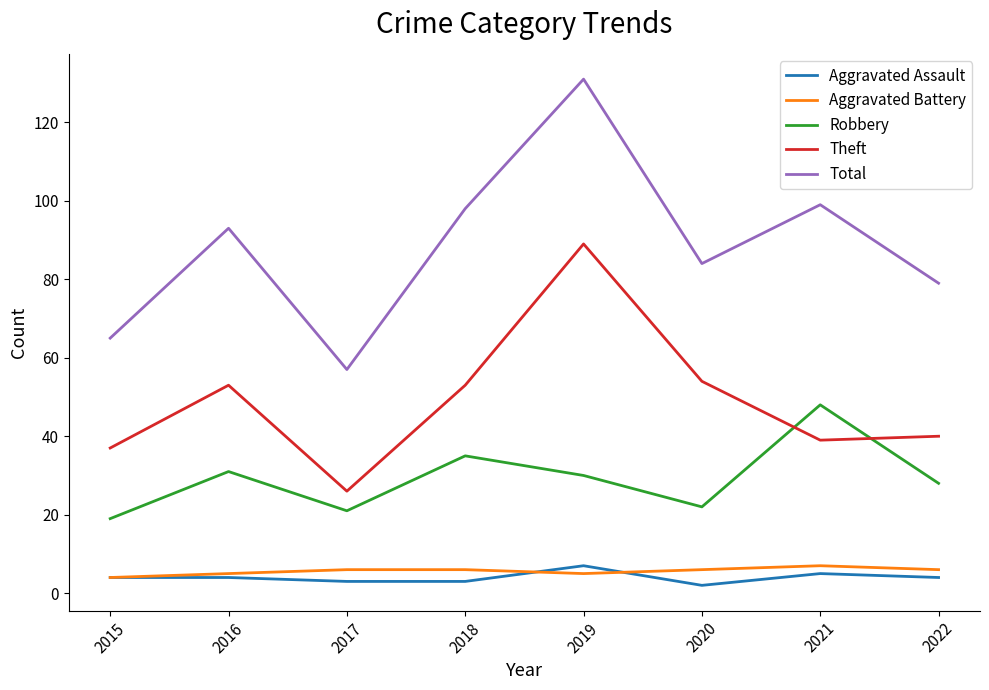

What is the sum of the Robbery values at 2015 and 2018?

54